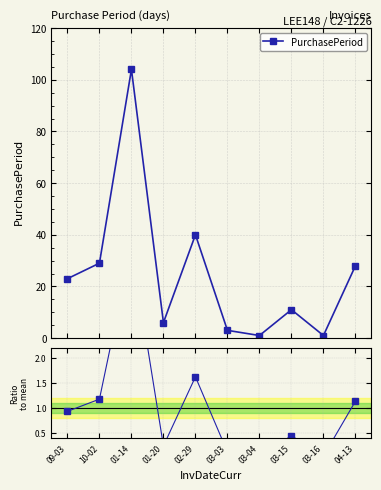

Which series has the largest range (max minus min)?

PurchasePeriod